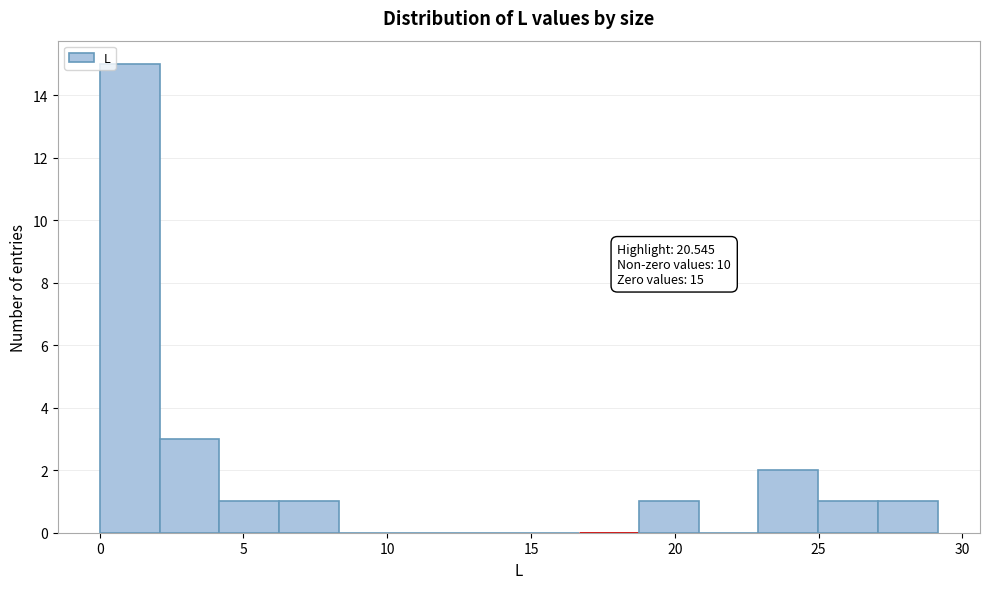

Over which range of the x-axis is the bar tallest?

0.0 to 2.0